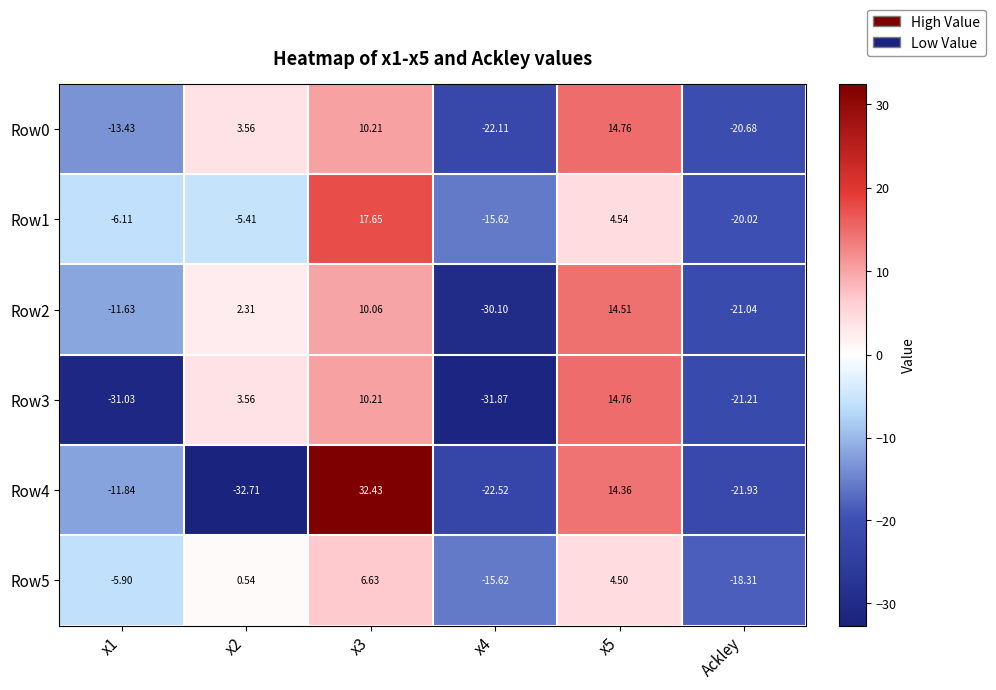

How many distinct data groups are displayed?

6